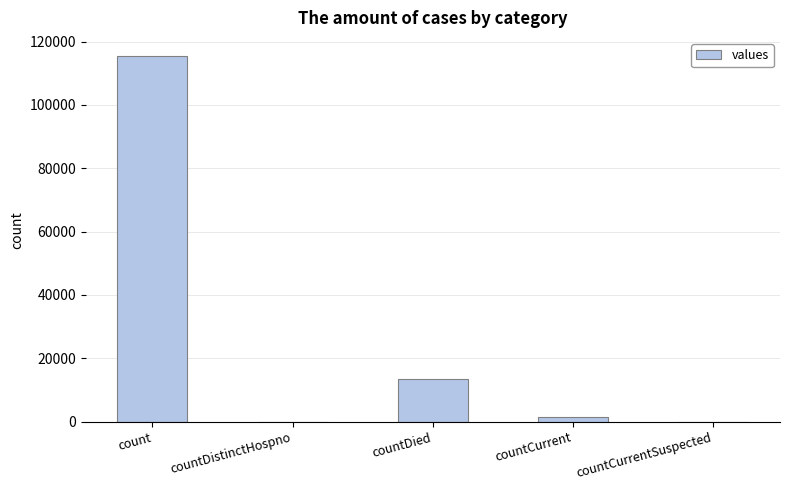

What is the greatest value displayed?

115379